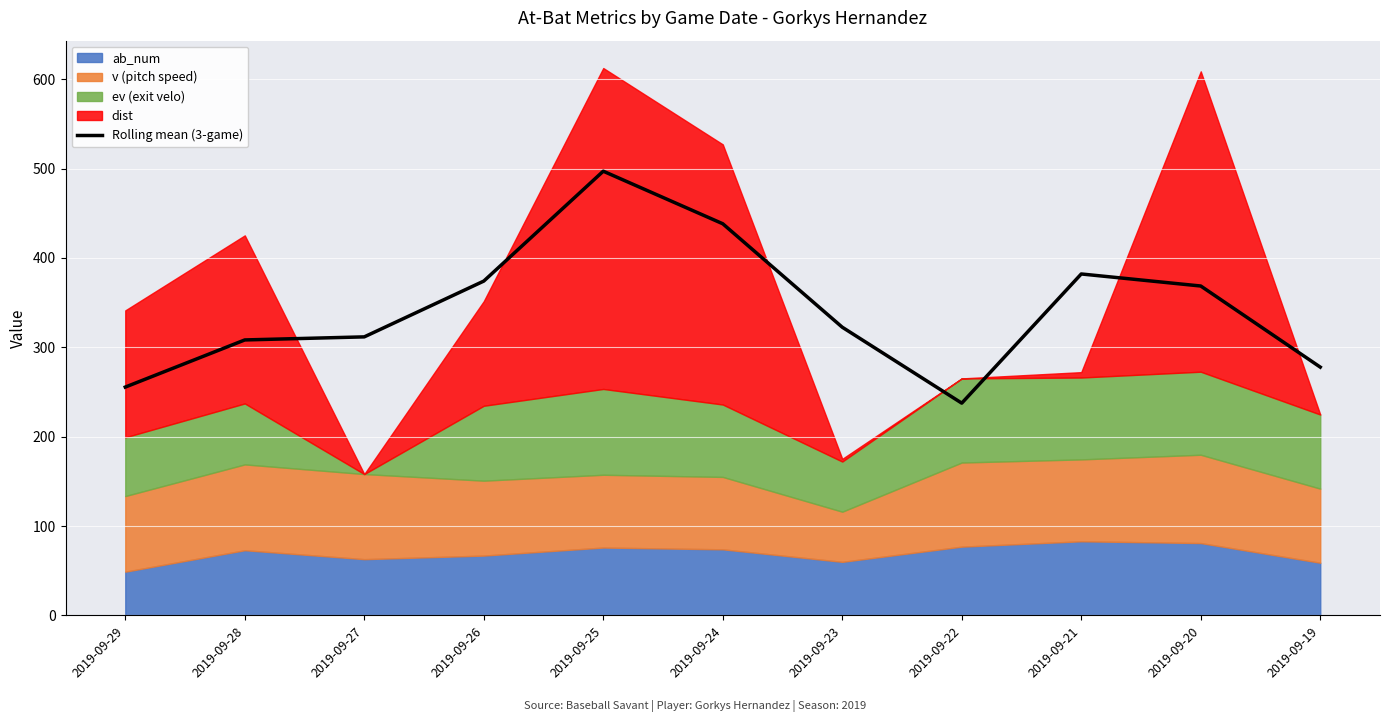

At which category does the chart reach its peak across all series?

2019-09-25